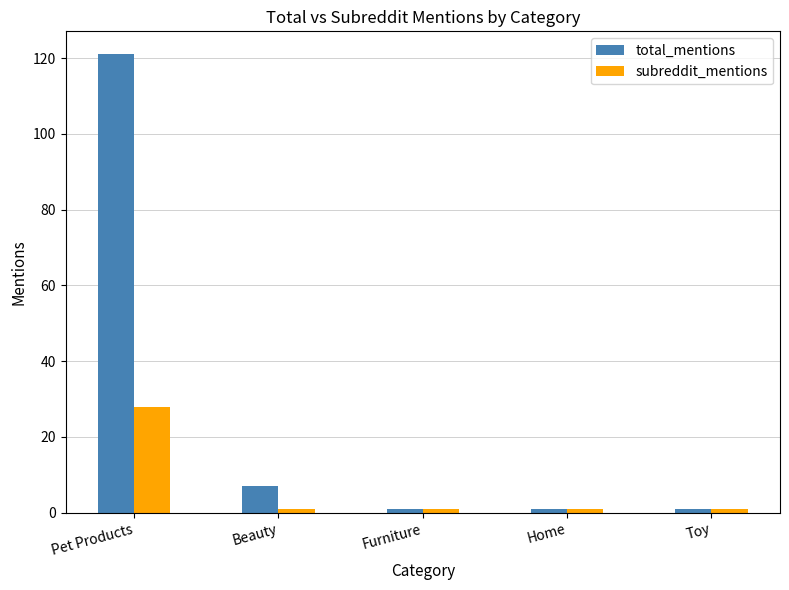

How many bars are there in each group?

2